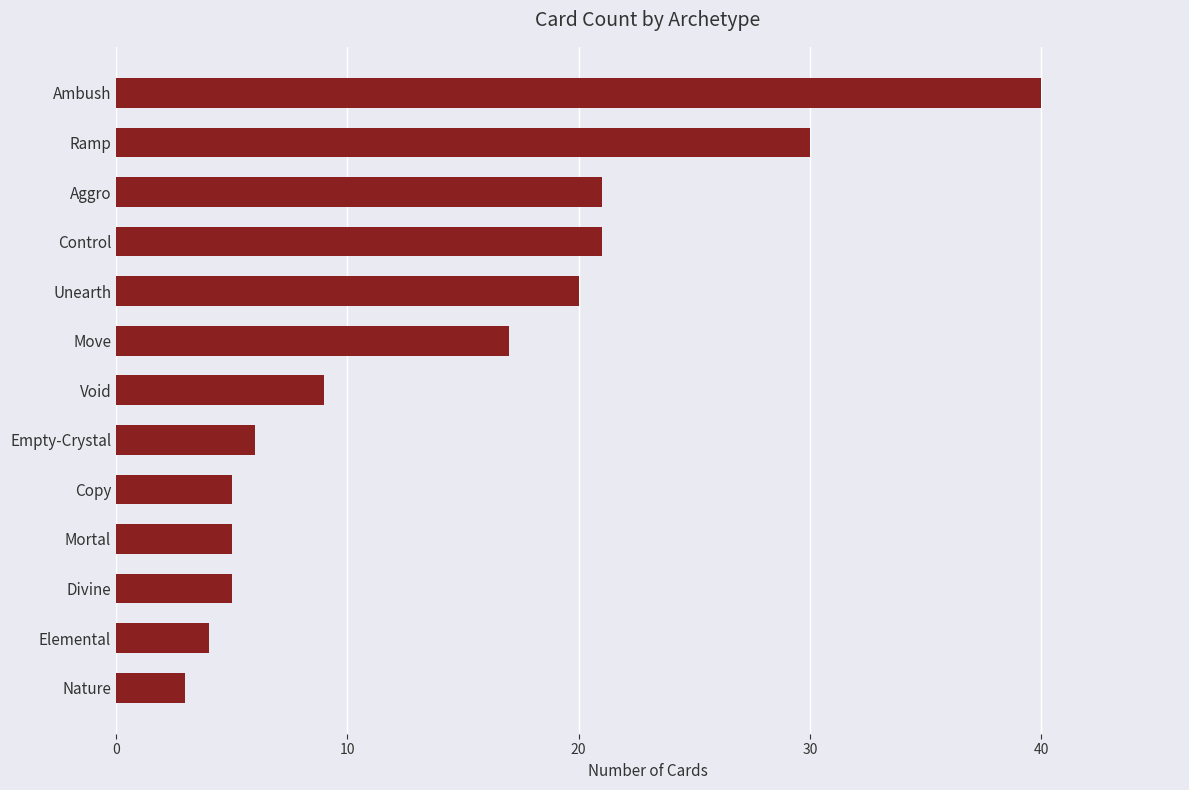

Is it true that the value at Ambush is 40?

True